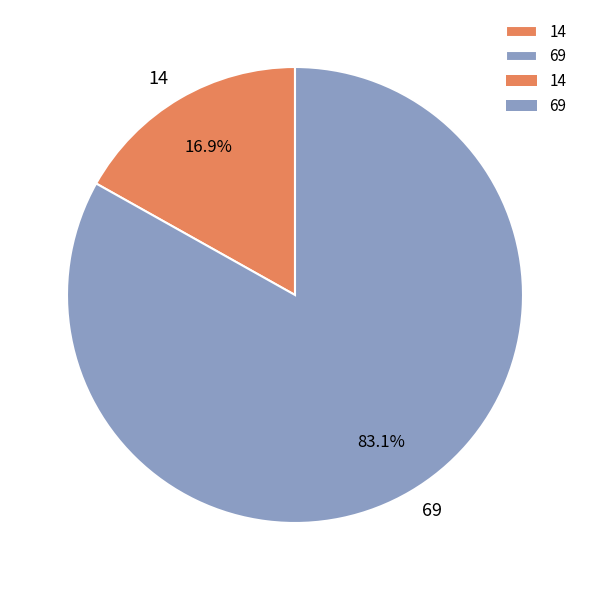

Is there a majority slice in this chart?

Yes